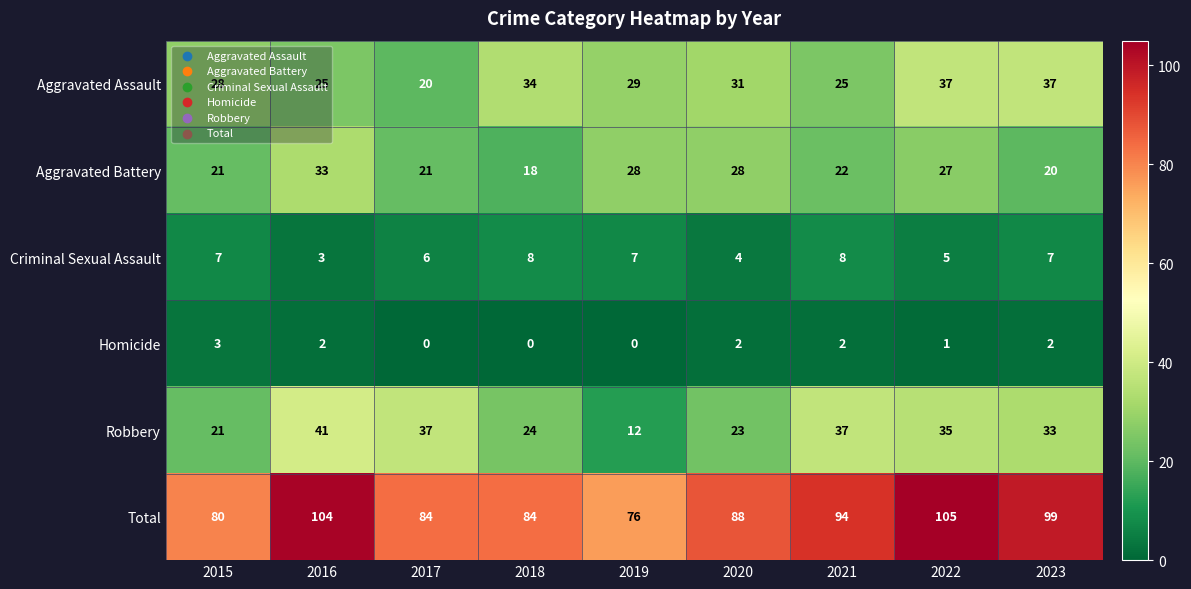

At which category does the chart reach its peak across all series?

2022